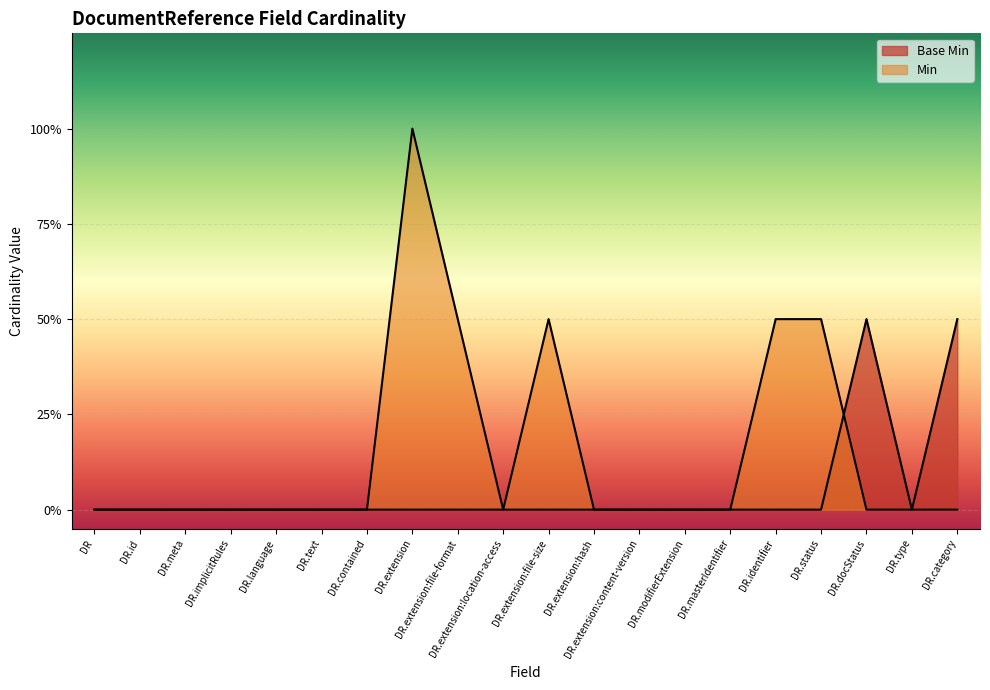

The chart shows a value of 1 at DR.extension:file-size. True or false?

False